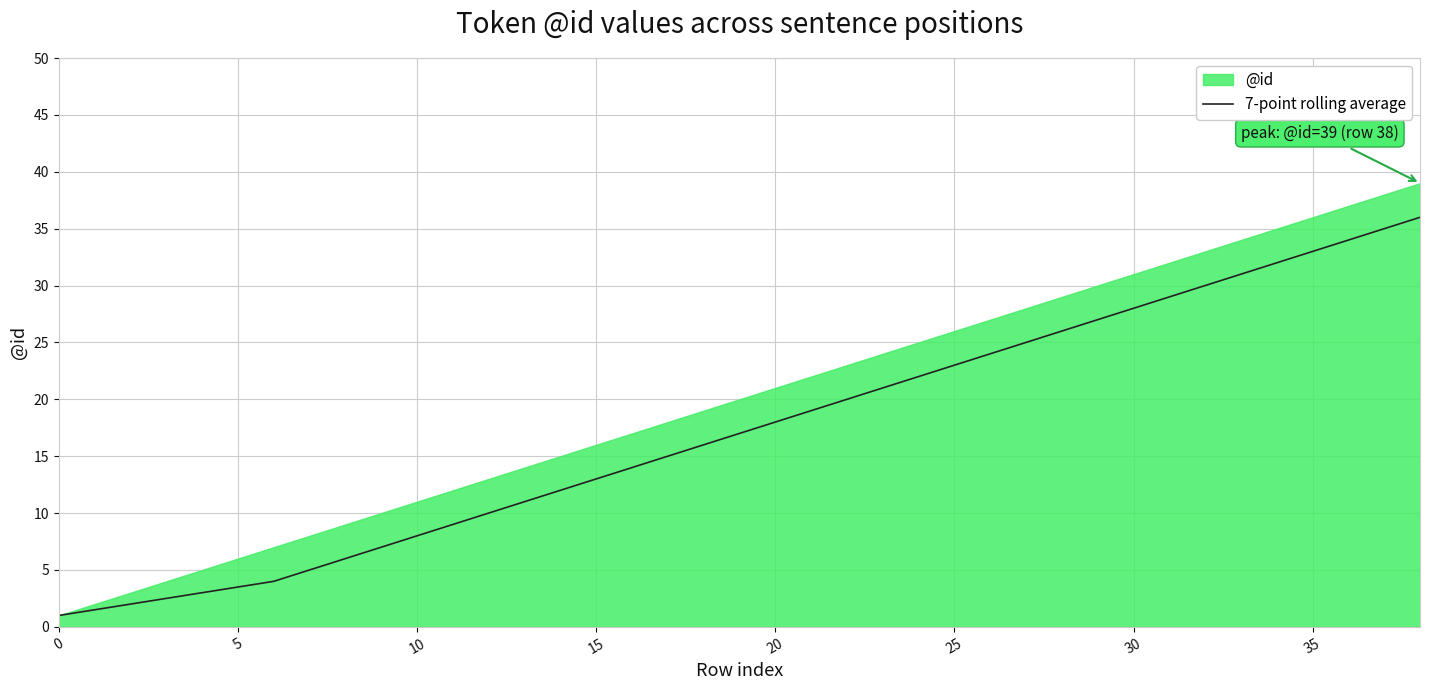

What is the highest value of the 7-point rolling average series?

36.0